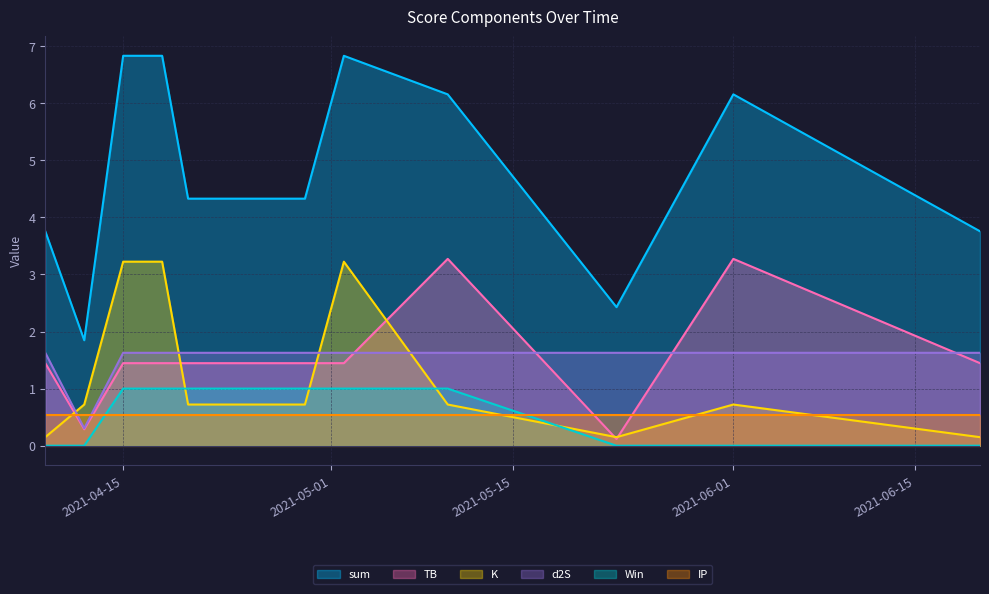

What are all the series names shown in the legend?

sum, TB, K, d2S, Win, IP